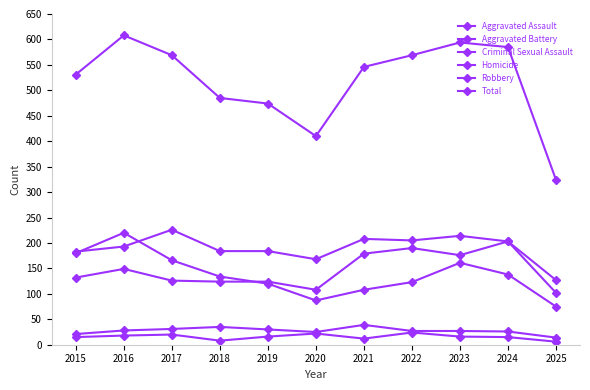

How many lines are shown in the chart?

6